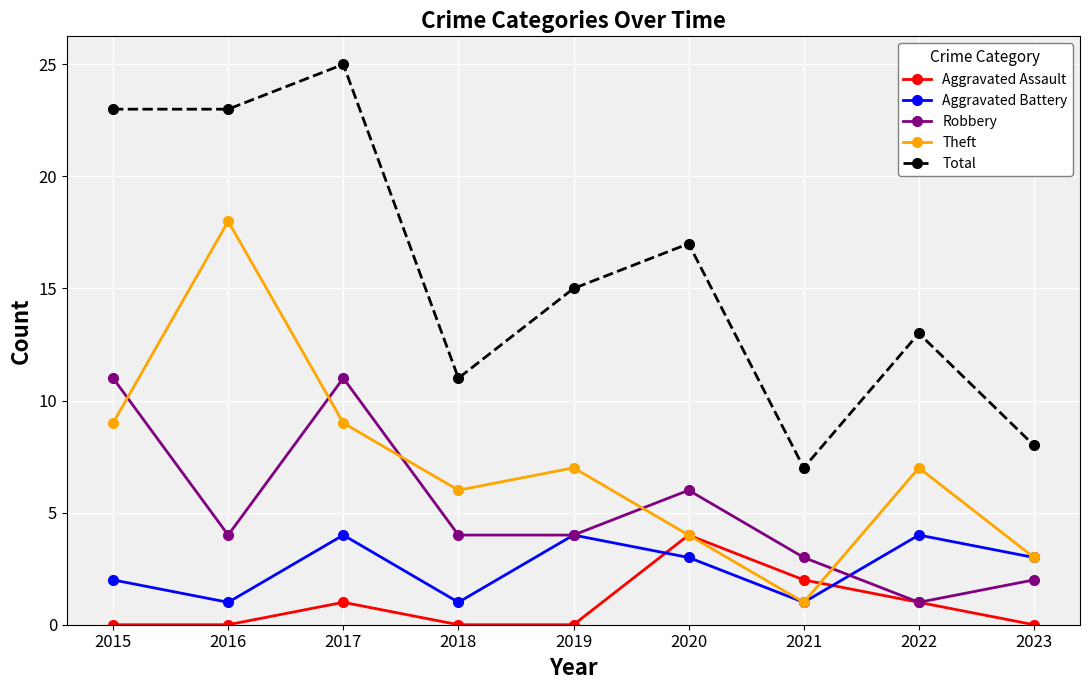

What are all the series names shown in the legend?

Aggravated Assault, Aggravated Battery, Robbery, Theft, Total